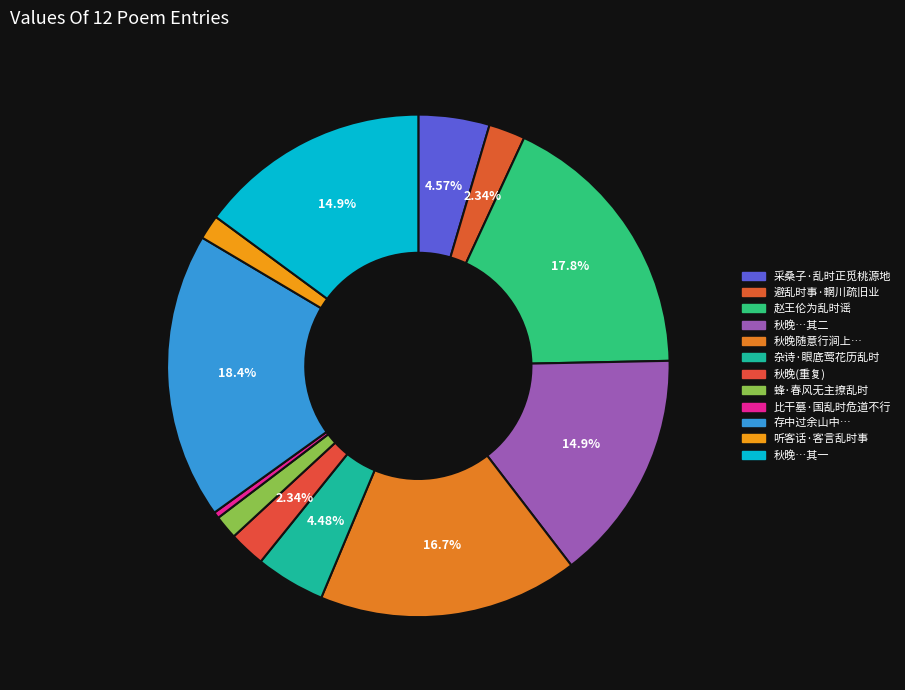

The 赵王伦为乱时谣 slice represents 3% of the pie. True or false?

False